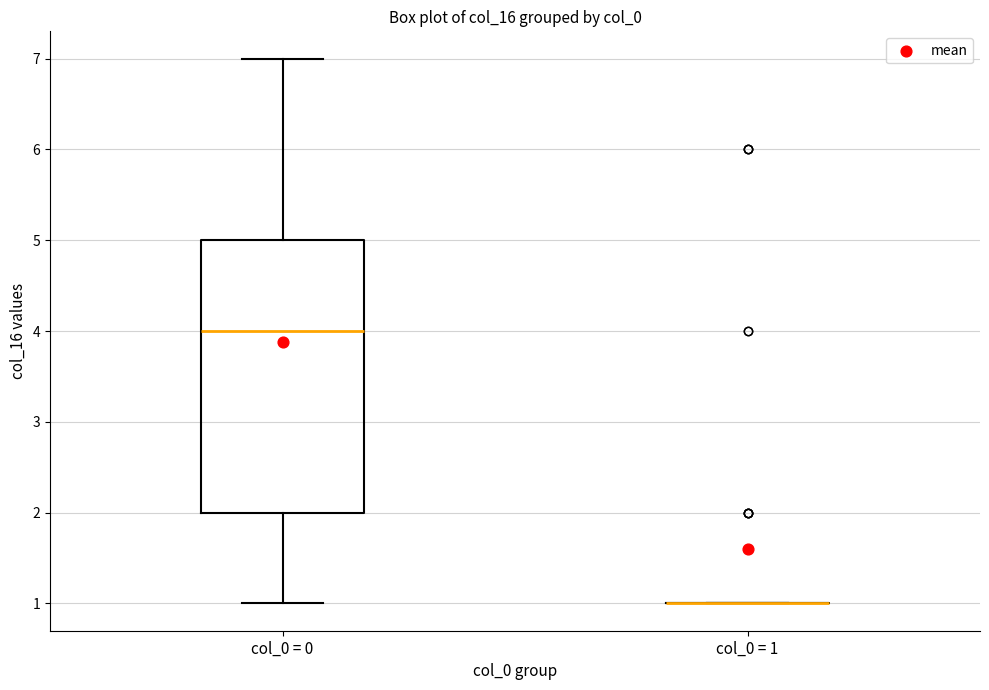

Reading left to right, read every box against the y-axis: the position of its median line, the range the box covers, and the ends of its whiskers. The values are not printed on the chart, so give them approximately, as read against the axis.

col_0 = 0: median 4, box 2 to 5, whiskers 1 to 7
col_0 = 1: box collapsed to a line at 1, whiskers 1 to 1